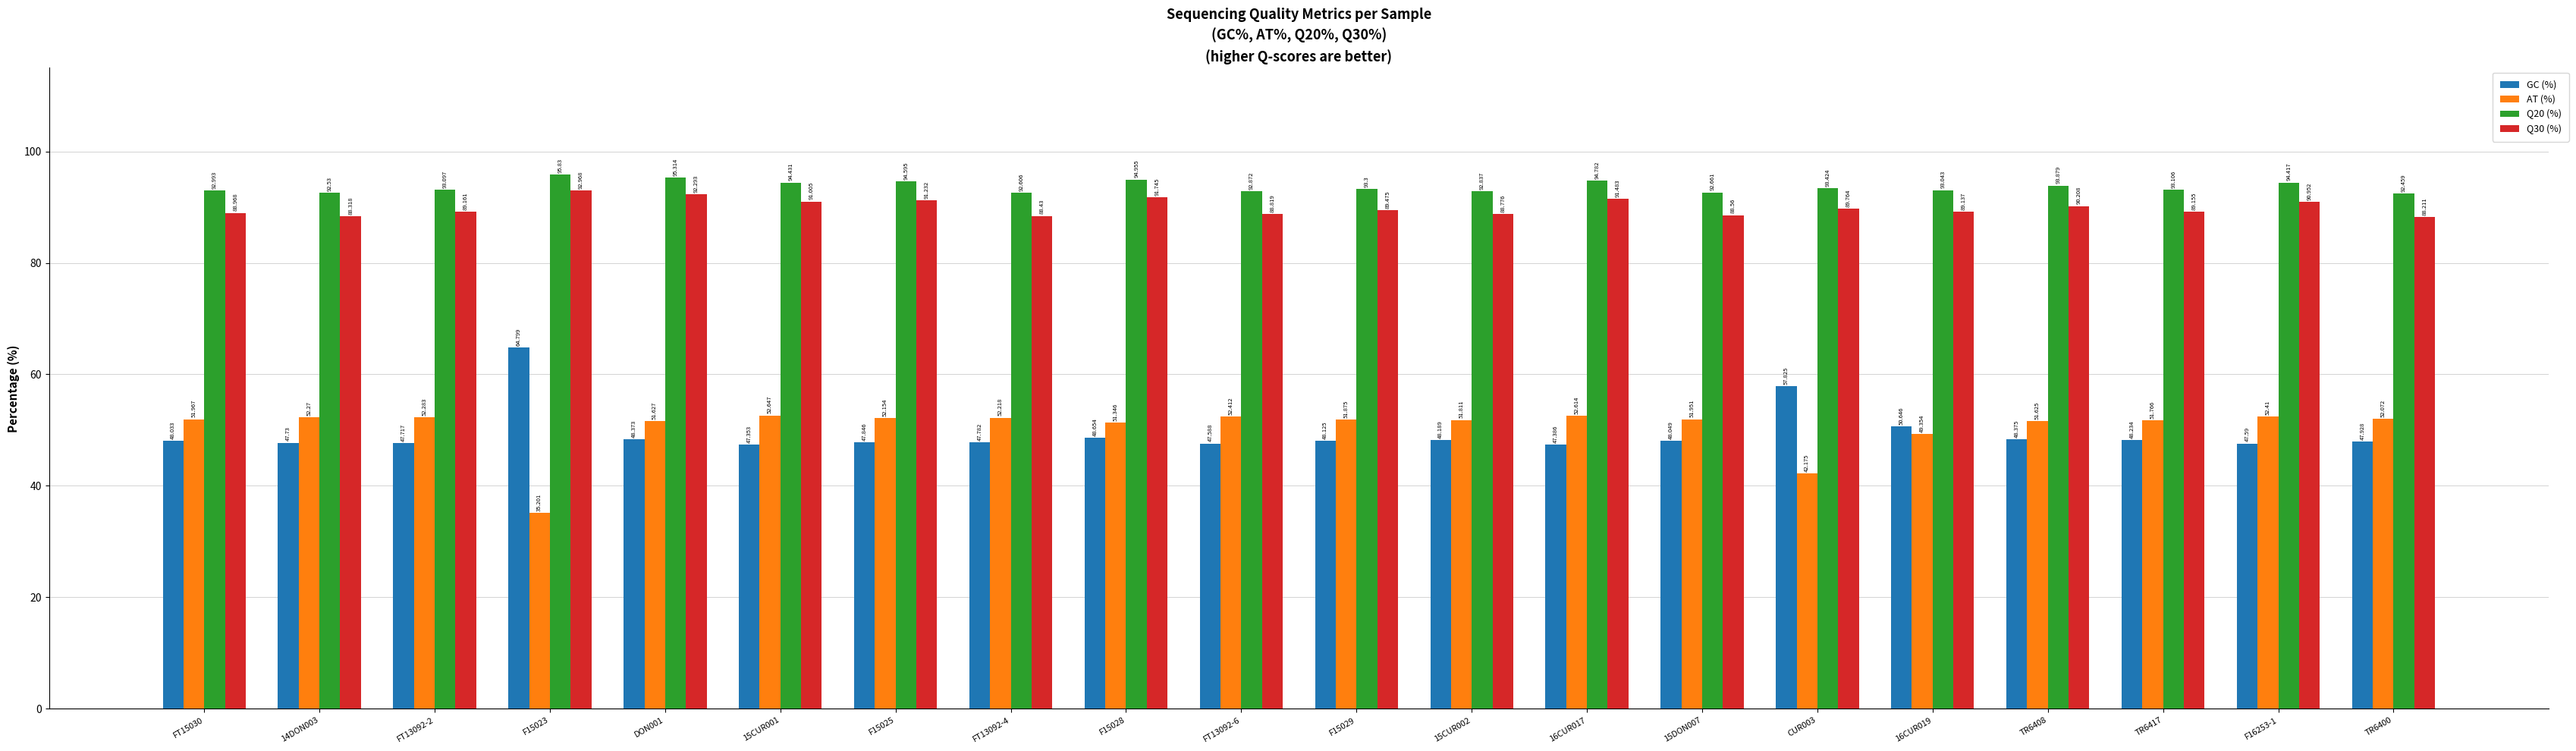

Reading right to left, list all the values displayed in this chart.

GC (%): TR6400=47.9	F16253-1=47.6	TR6417=48.2	TR6408=48.4	16CUR019=50.6	CUR003=57.8	15DON007=48.0	16CUR017=47.4	15CUR002=48.2	F15029=48.1	FT13092-6=47.6	F15028=48.7	FT13092-4=47.8	F15025=47.8	15CUR001=47.4	DON001=48.4	F15023=64.8	FT13092-2=47.7	14DON003=47.7	FT15030=48.0
AT (%): TR6400=52.1	F16253-1=52.4	TR6417=51.8	TR6408=51.6	16CUR019=49.4	CUR003=42.2	15DON007=52.0	16CUR017=52.6	15CUR002=51.8	F15029=51.9	FT13092-6=52.4	F15028=51.3	FT13092-4=52.2	F15025=52.2	15CUR001=52.6	DON001=51.6	F15023=35.2	FT13092-2=52.3	14DON003=52.3	FT15030=52.0
Q20 (%): TR6400=92.5	F16253-1=94.4	TR6417=93.1	TR6408=93.9	16CUR019=93.0	CUR003=93.4	15DON007=92.7	16CUR017=94.8	15CUR002=92.8	F15029=93.3	FT13092-6=92.9	F15028=95.0	FT13092-4=92.6	F15025=94.6	15CUR001=94.4	DON001=95.3	F15023=95.8	FT13092-2=93.1	14DON003=92.5	FT15030=93.0
Q30 (%): TR6400=88.2	F16253-1=91.0	TR6417=89.2	TR6408=90.2	16CUR019=89.1	CUR003=89.8	15DON007=88.6	16CUR017=91.5	15CUR002=88.8	F15029=89.5	FT13092-6=88.8	F15028=91.7	FT13092-4=88.4	F15025=91.2	15CUR001=91.0	DON001=92.3	F15023=93.0	FT13092-2=89.2	14DON003=88.3	FT15030=89.0